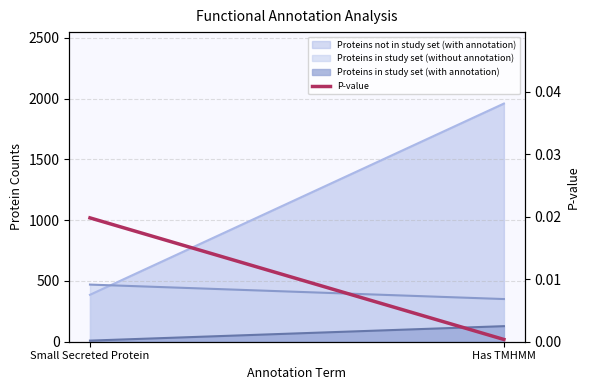

Does the chart display data point markers on the line(s)?

No